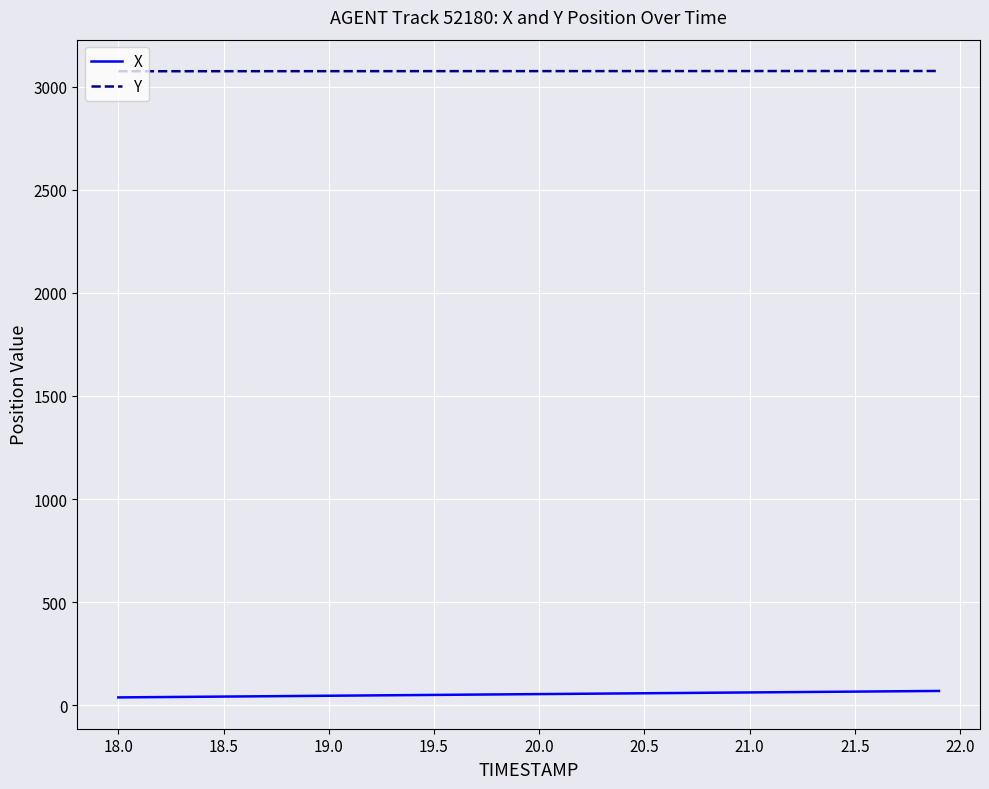

Which series has the largest total across all categories?

Y